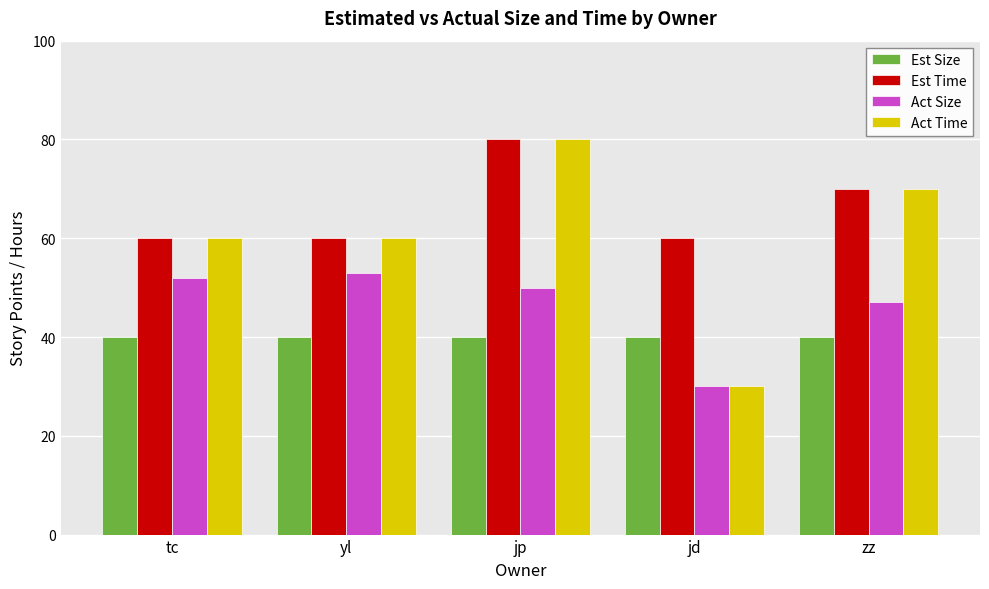

What value does the Act Time series have at jp, to the nearest 5?

80